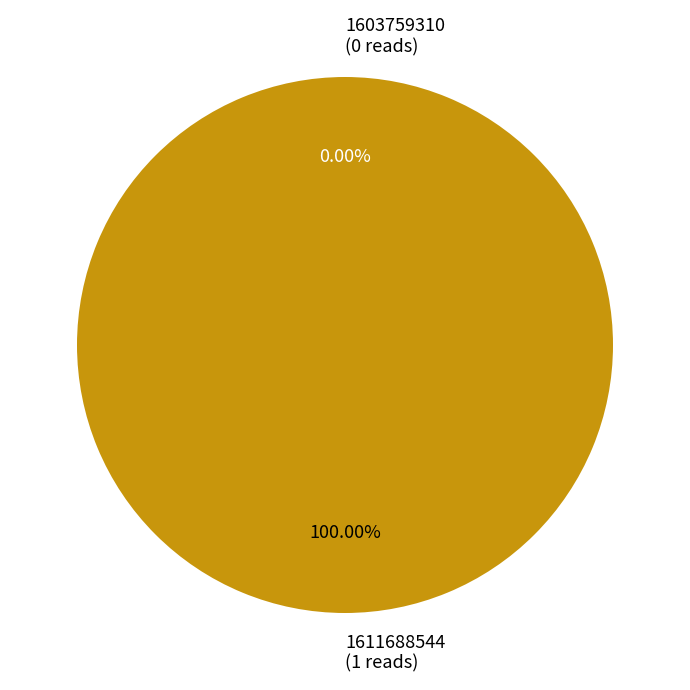

How many segments does this pie chart have?

2